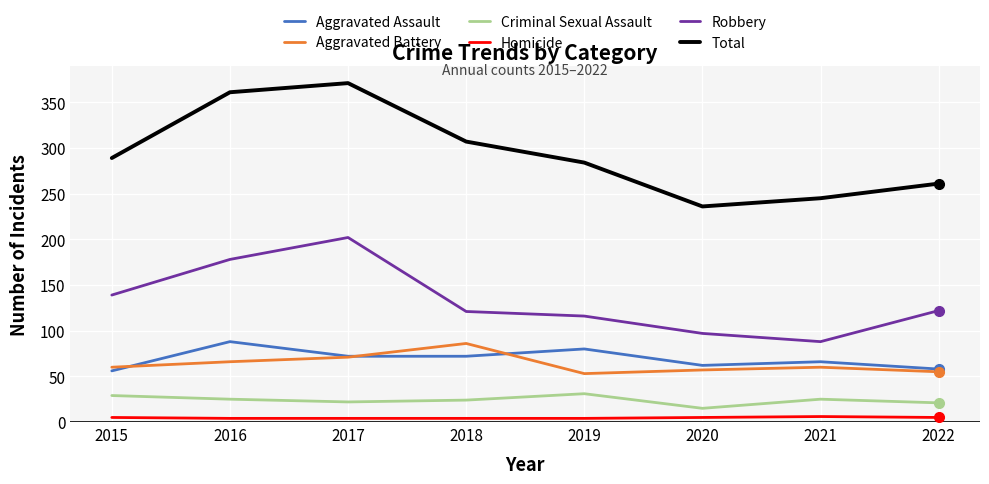

The Robbery series shows 122 at 2022. True or false?

True